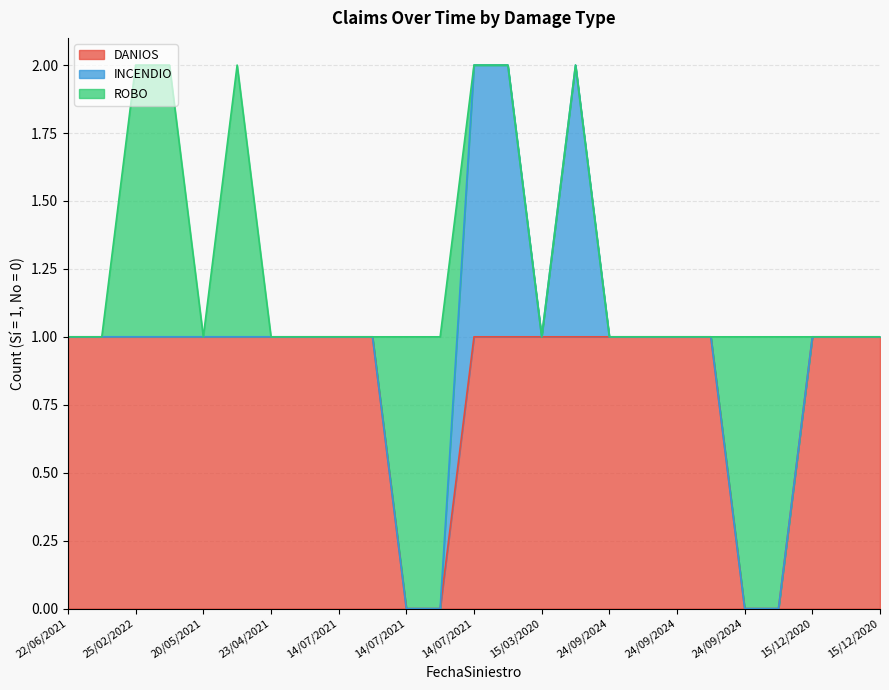

At which category is the sum across all series the highest?

25/02/2022